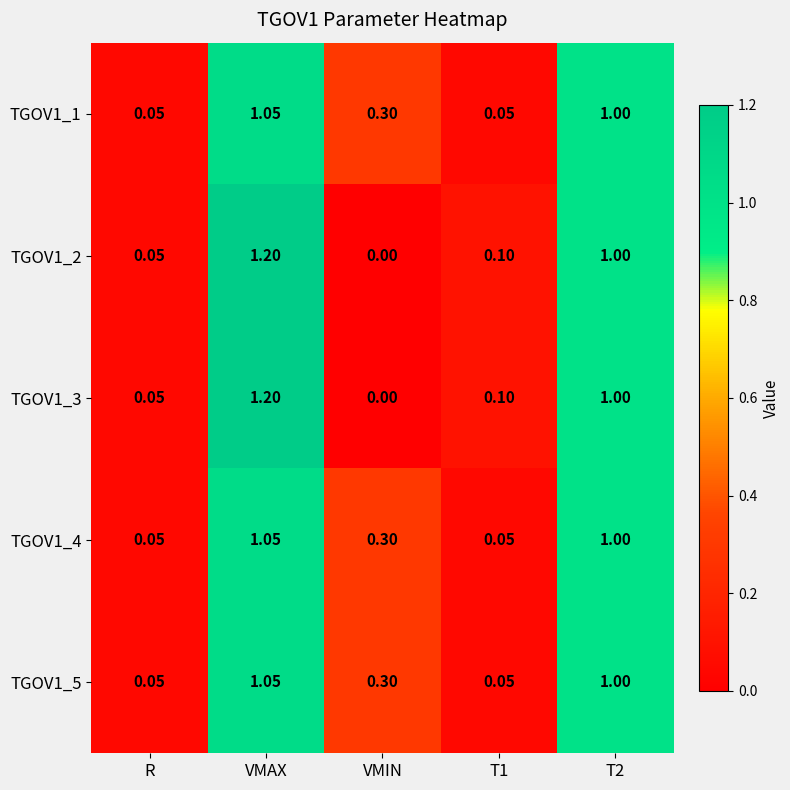

At which category is the sum across all series the highest?

VMAX